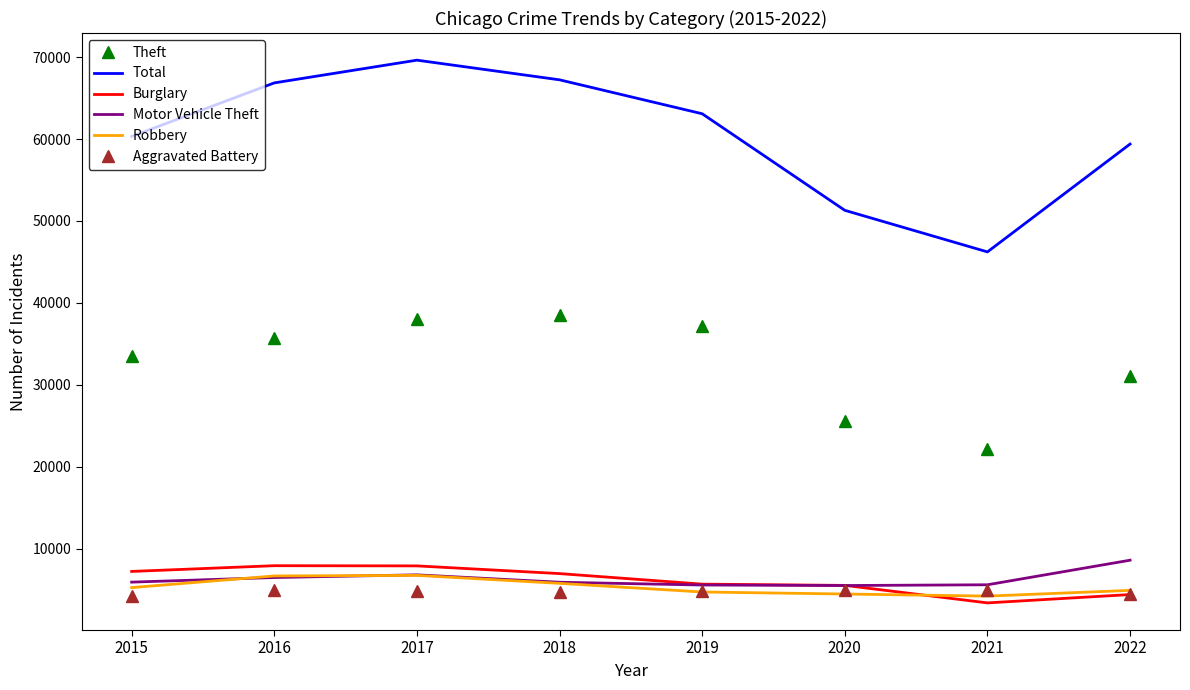

What is the total value across all series at 2015?

116370